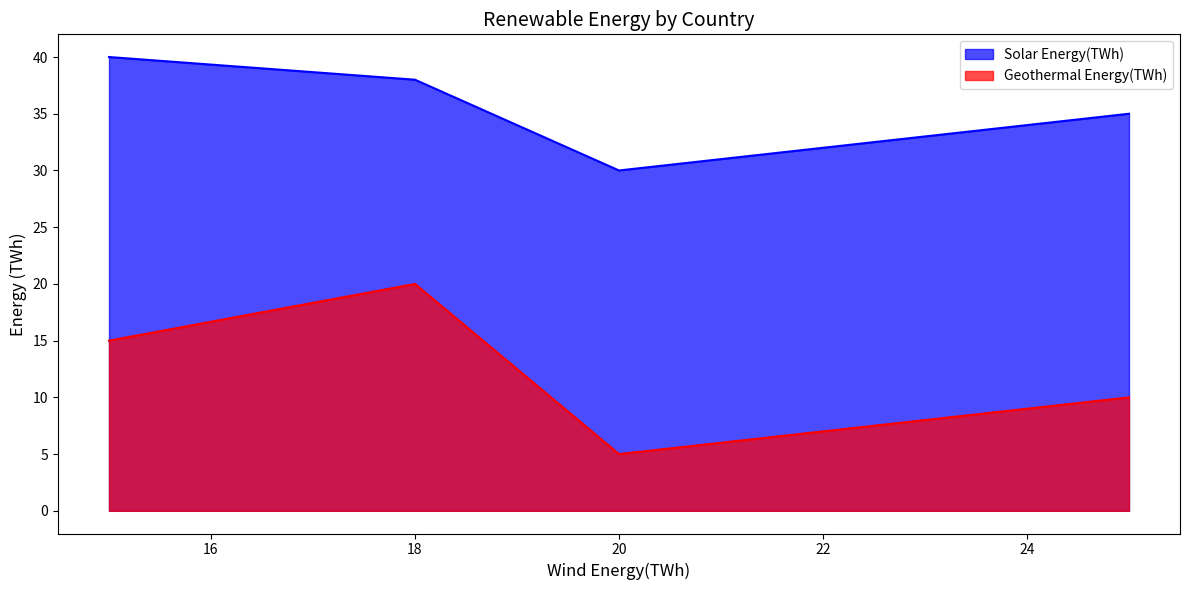

At which category does Geothermal Energy(TWh) reach its first local valley?

20